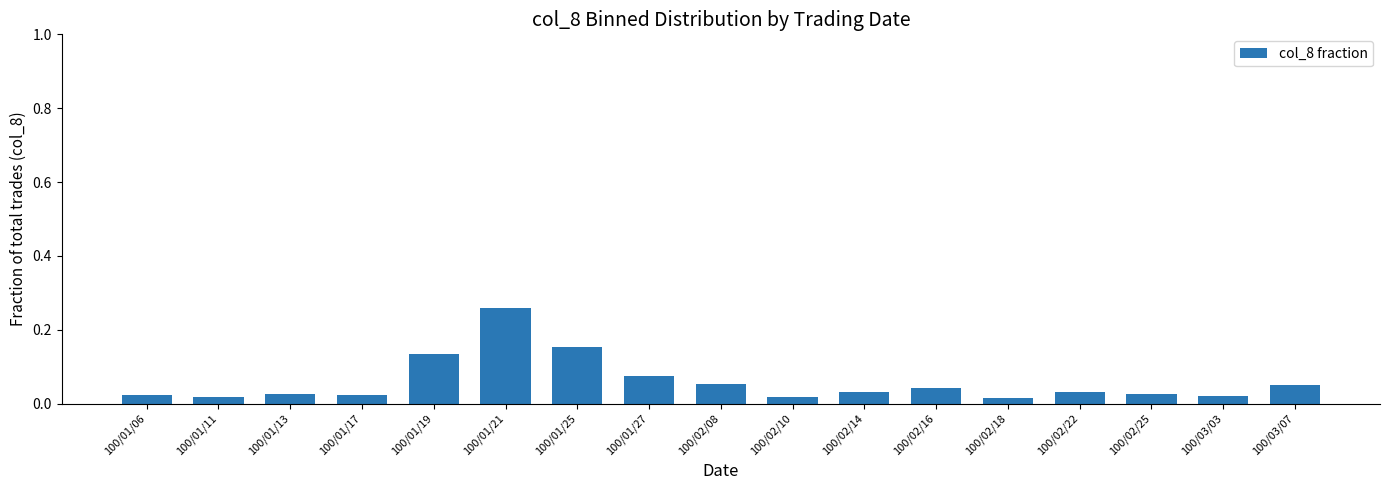

What is the label of the 15th bar from the right?

100/01/13